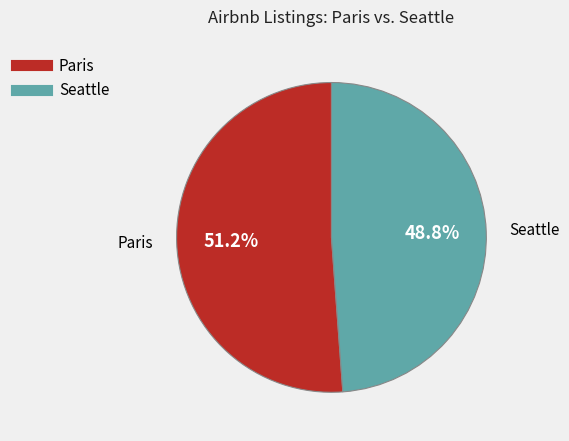

Which slice is the largest?

Paris